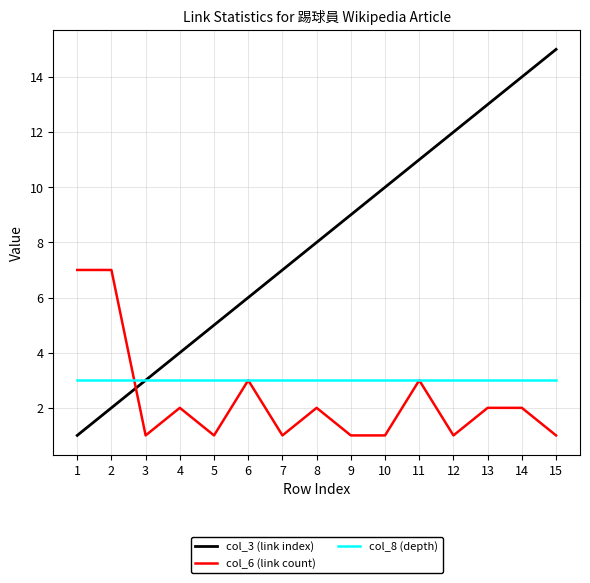

Where do col_6 (link count) and col_3 (link index) first cross each other?

2 and 3